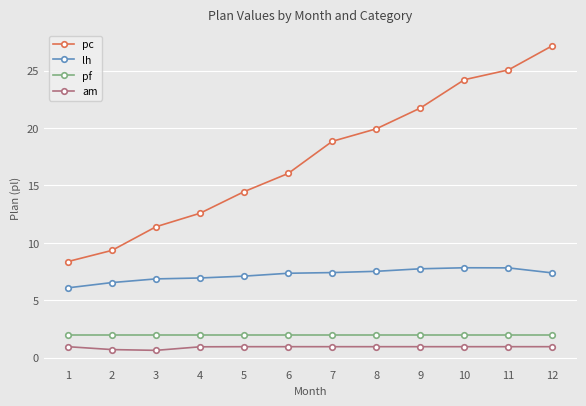

What is the difference between the maximum and minimum values in the am series?

0.3